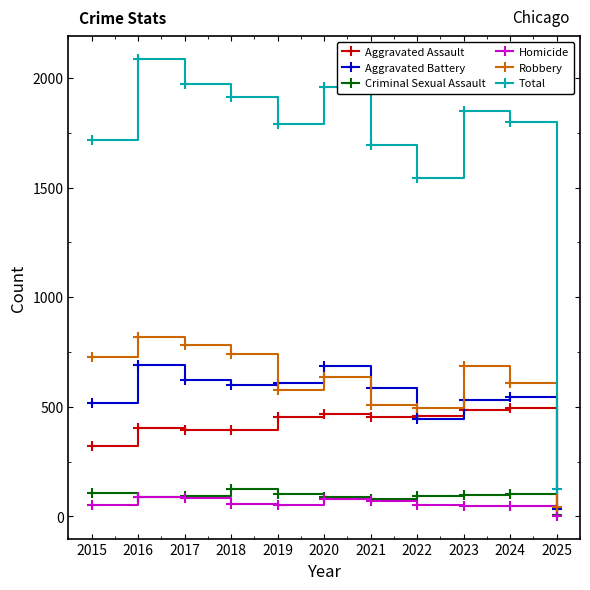

At which category is the sum across all series the highest?

2016